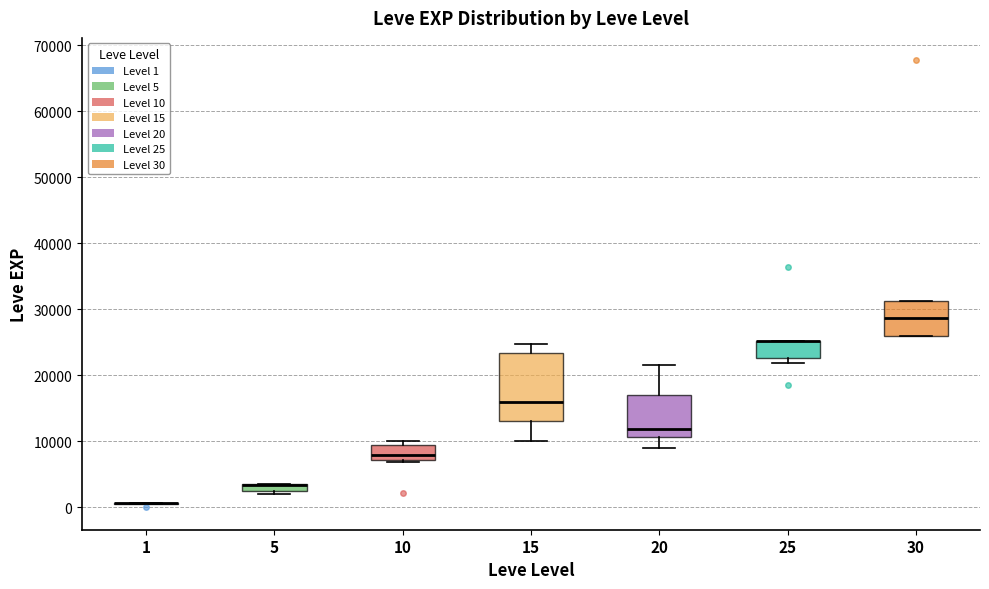

Which box is the tallest, from its lower edge to its upper edge?

15